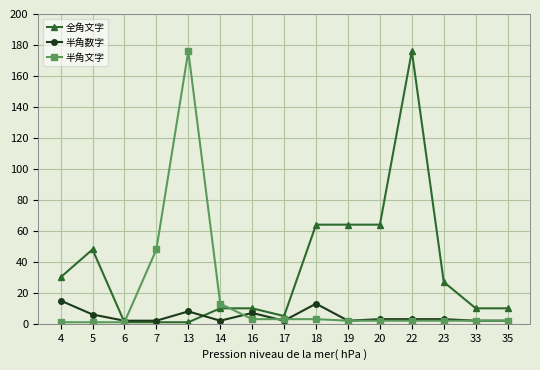

Between 7 and 23, which series saw the biggest shift?

半角文字